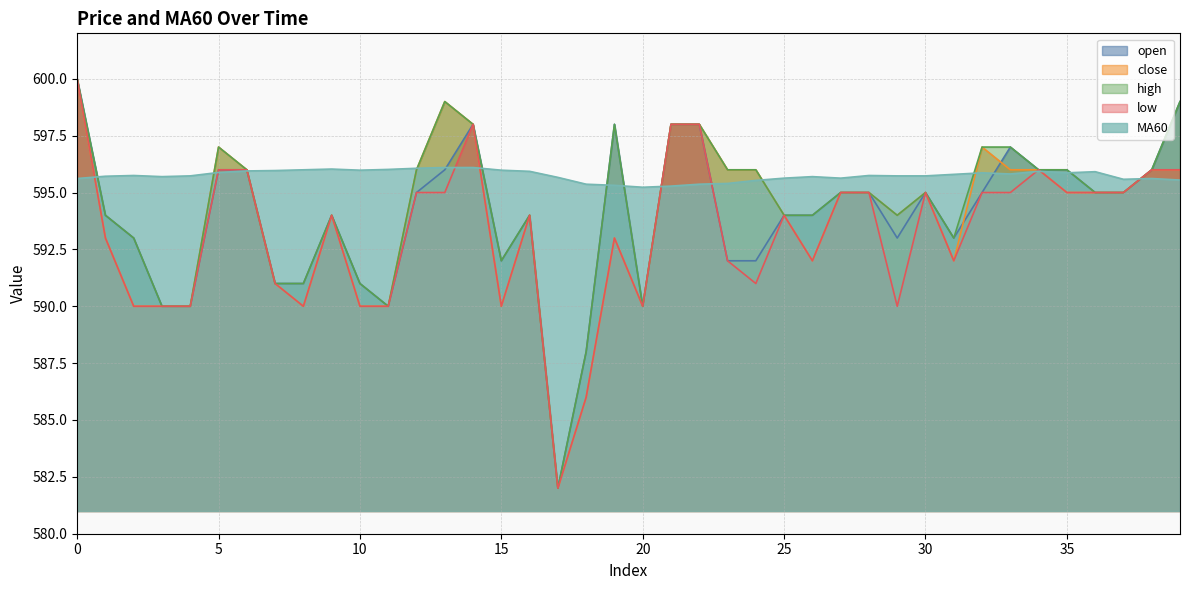

What is the sum of the high values at 23 and 13?

1195.0